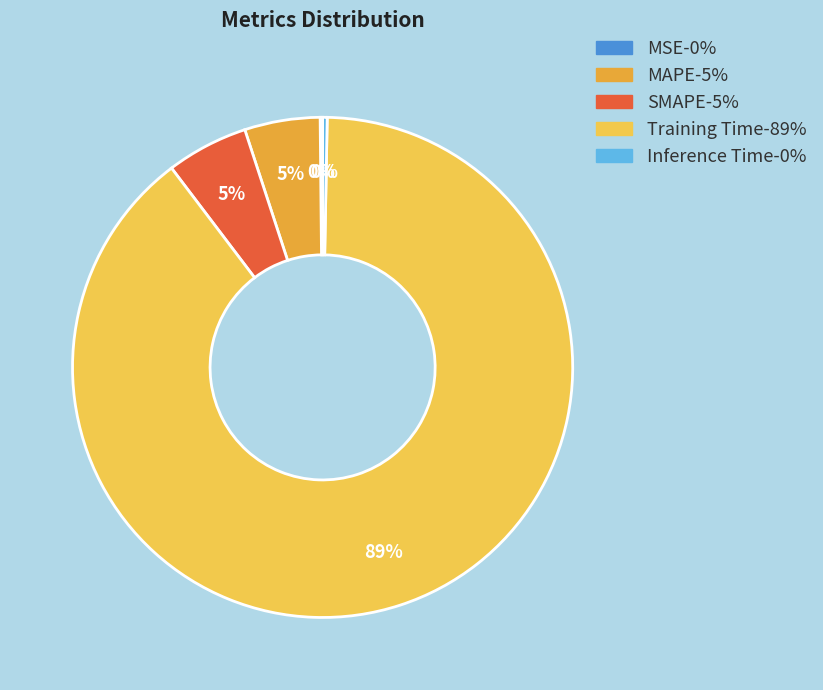

Which category has the biggest portion of the pie?

Training Time